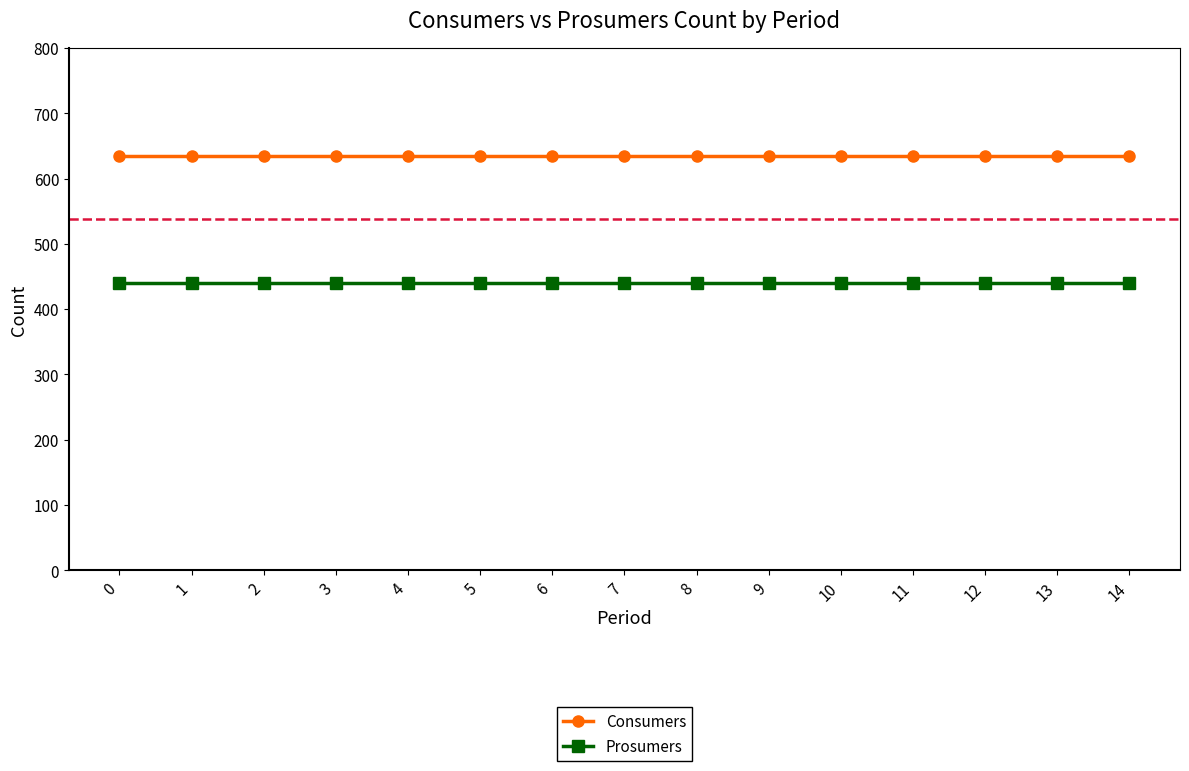

Reading right to left, extract all data points from this chart.

Consumers: 14=635	13=635	12=635	11=635	10=635	9=635	8=635	7=635	6=635	5=635	4=635	3=635	2=635	1=635	0=635
Prosumers: 14=440	13=440	12=440	11=440	10=440	9=440	8=440	7=440	6=440	5=440	4=440	3=440	2=440	1=440	0=440